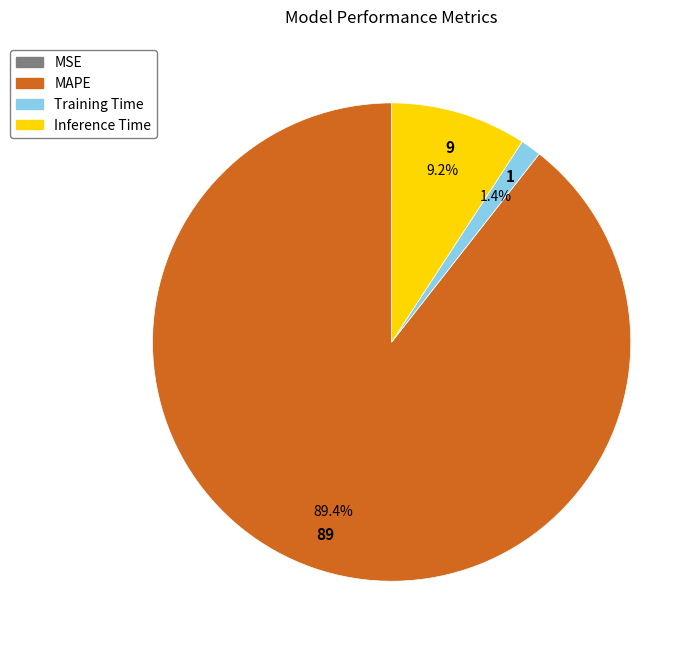

What percentage is the Inference Time slice, to the nearest percent?

9%